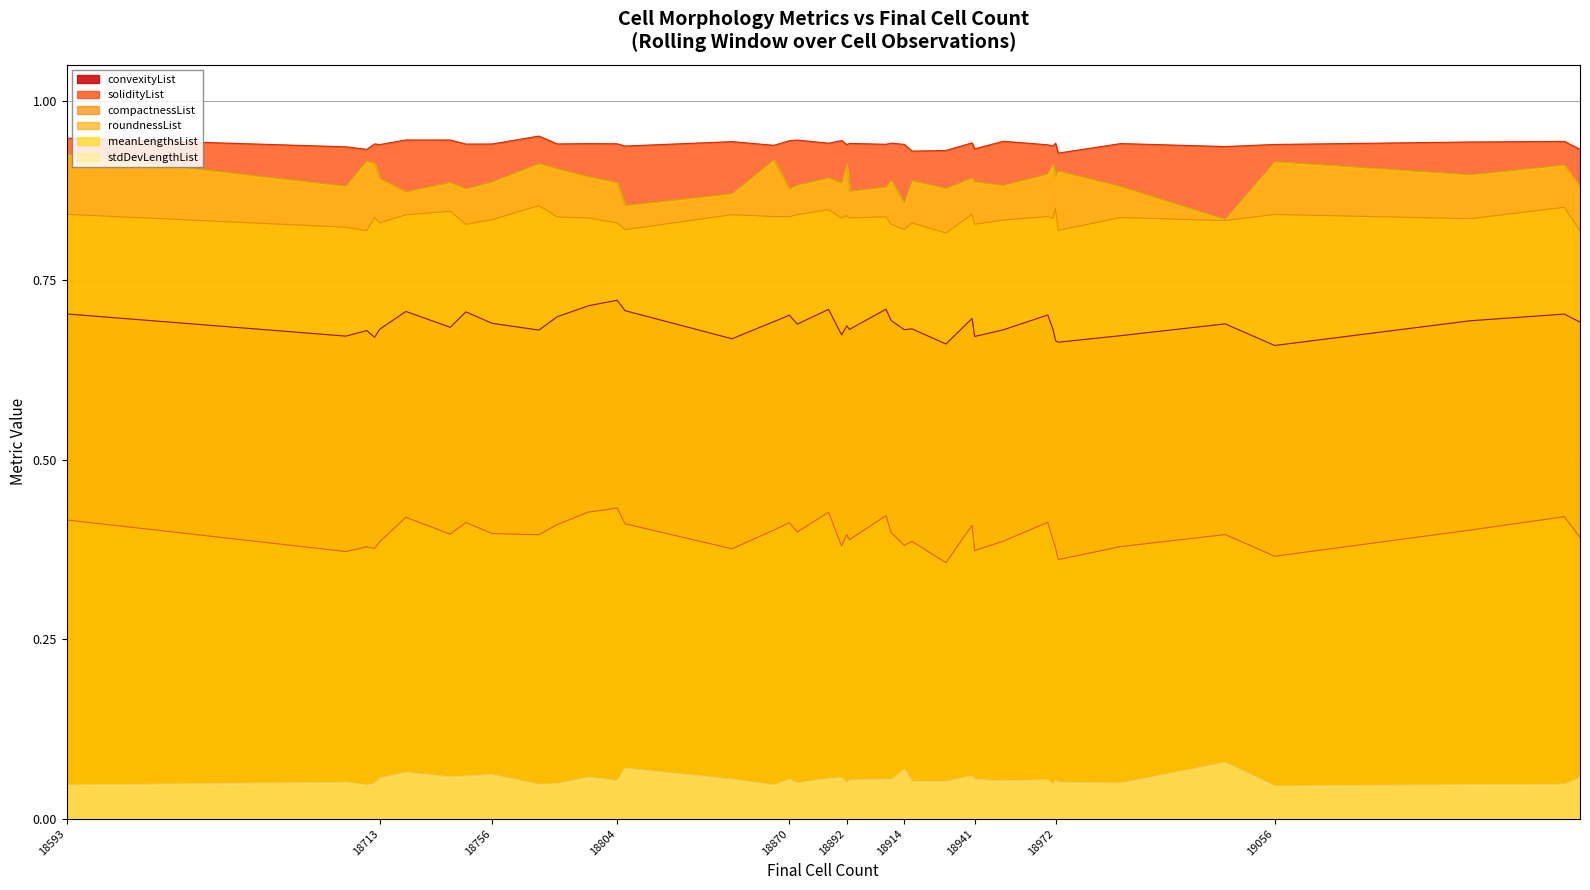

Read the solidityList value at 18914.

0.9